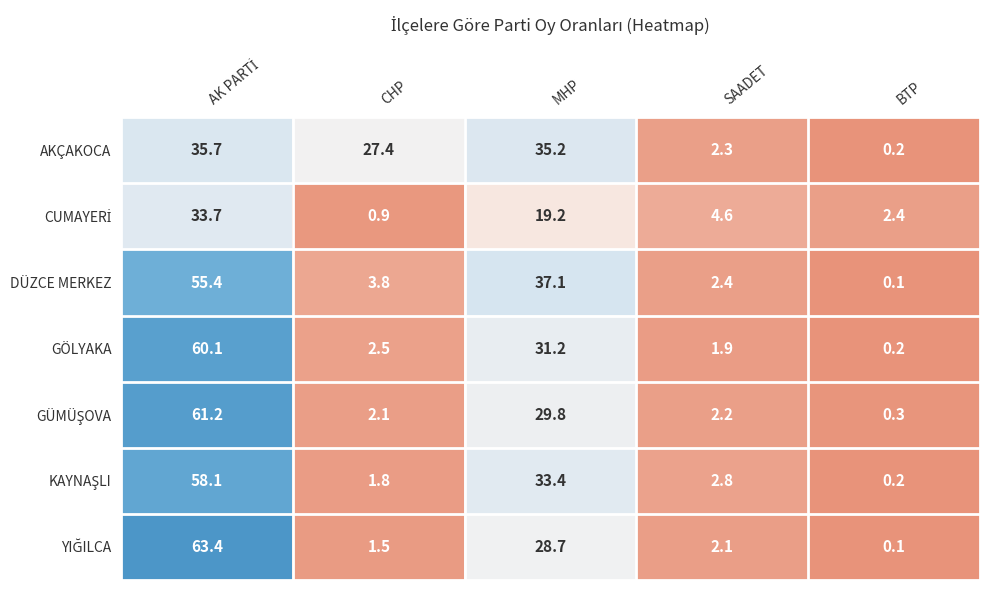

What is the sum of all AKÇAKOCA values?

100.8